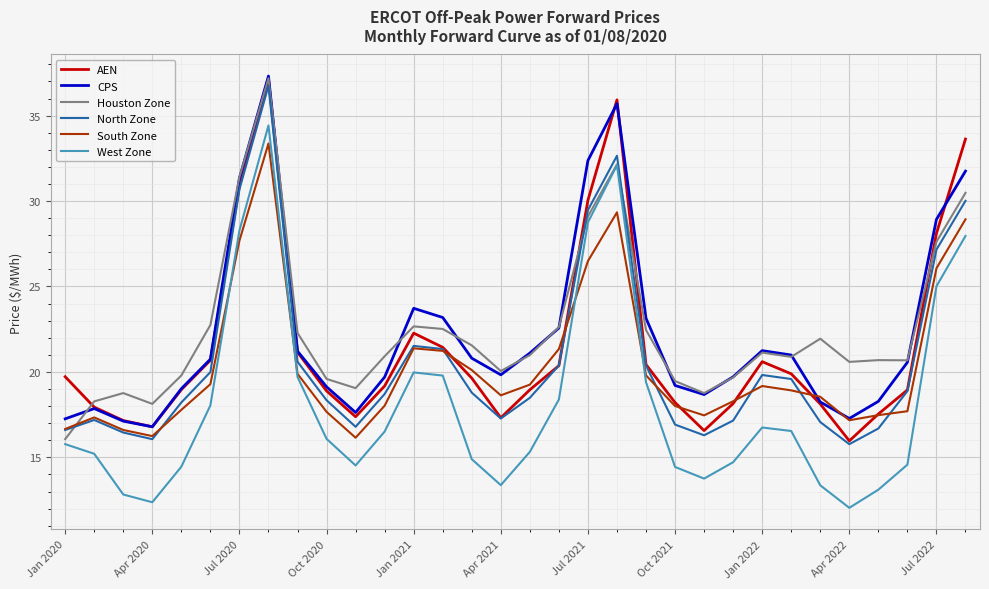

Which series has the widest spread of values?

West Zone